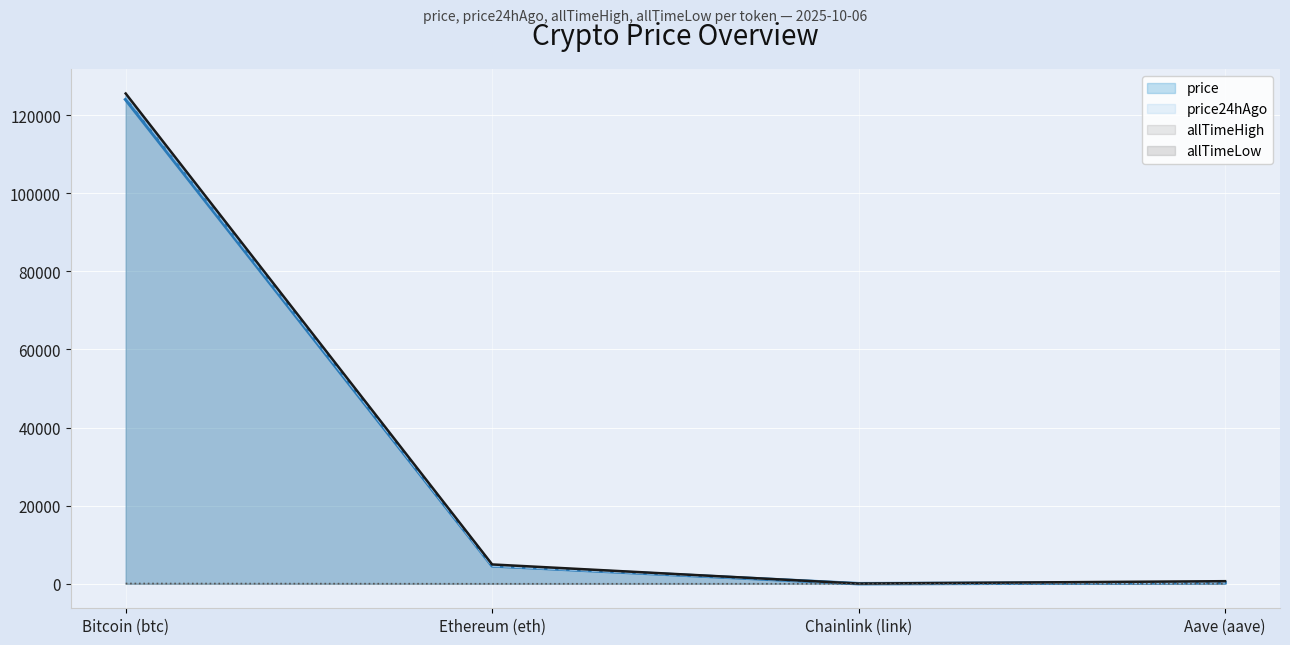

True or false: price (line) and allTimeLow (line) intersect in this chart.

False